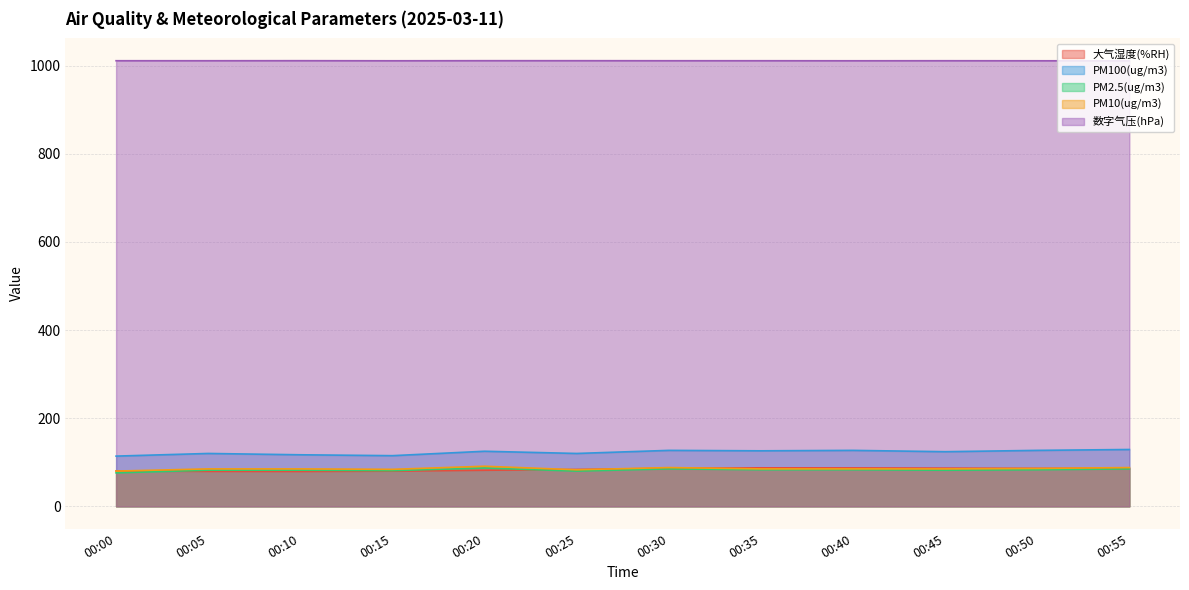

How many series are shown in this chart?

5